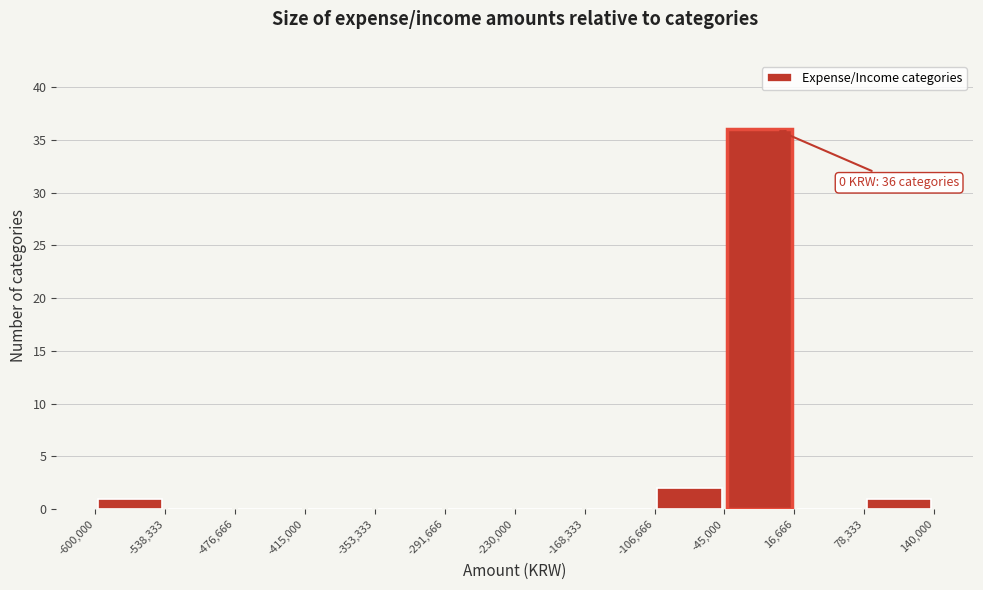

Which range on the x-axis has the tallest bar?

-45,000 to 16,666